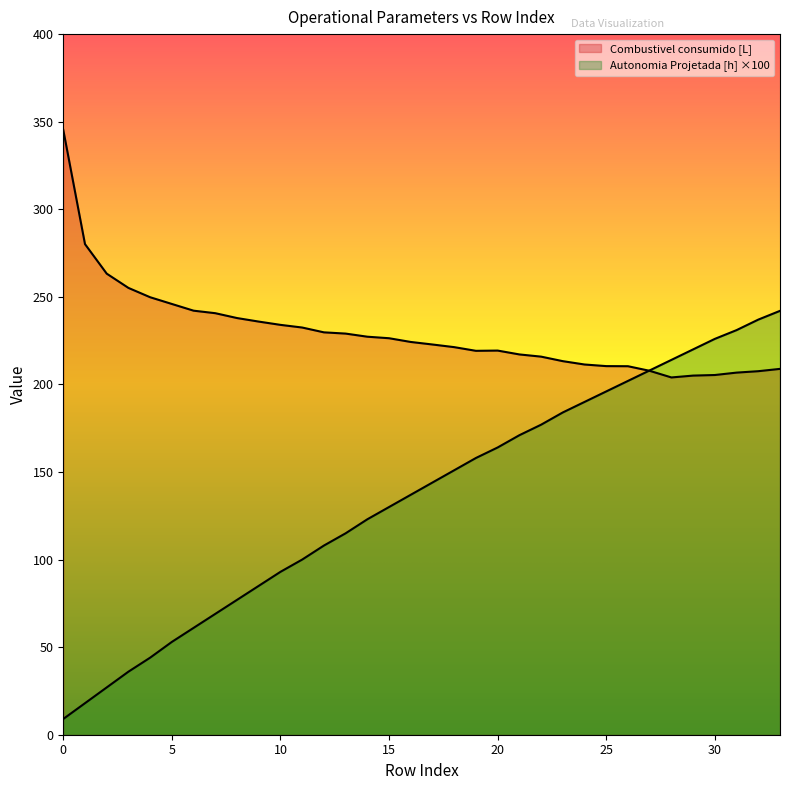

How many values in the Autonomia Projetada [h] series are below 144?

17